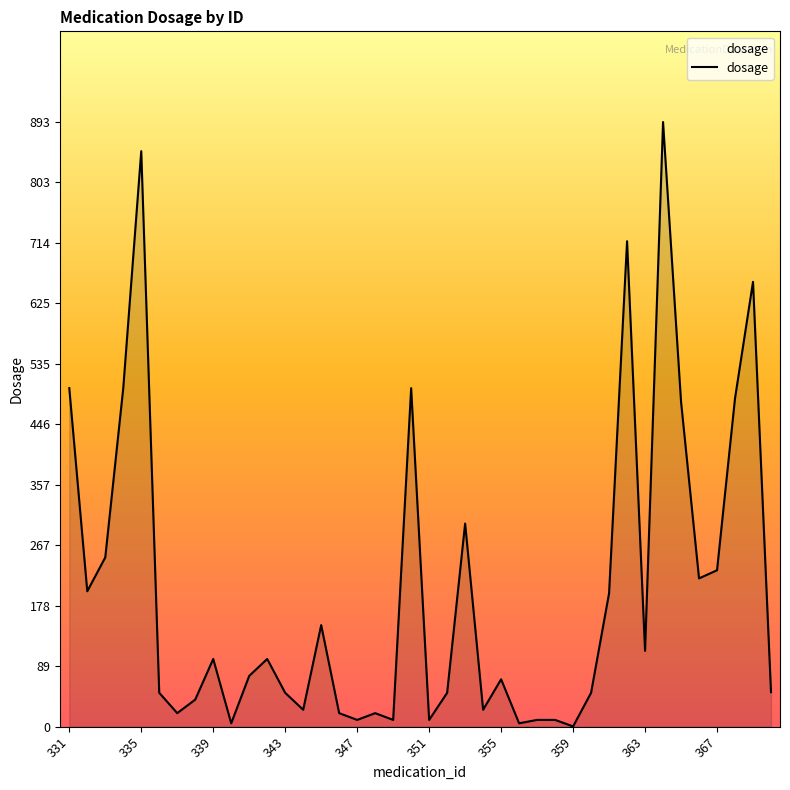

What is the difference between the maximum and minimum values?

892.6